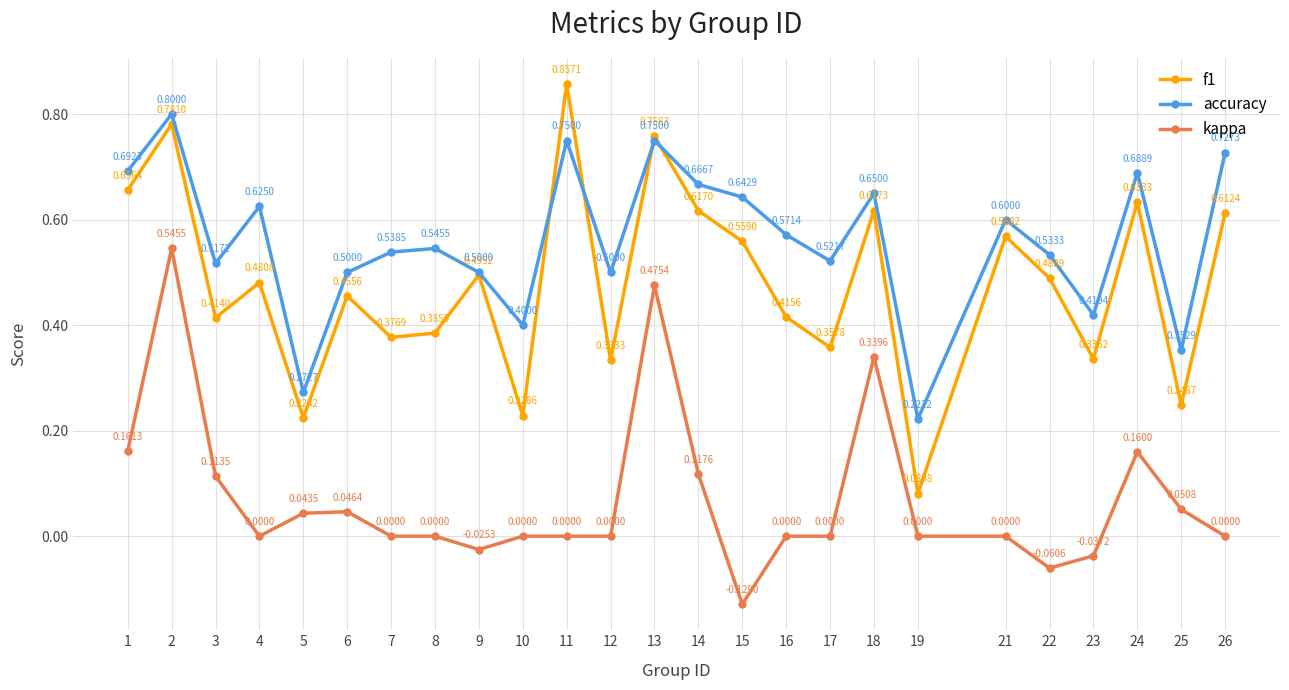

True or false: f1 has more than 0 points higher than both neighbors.

True